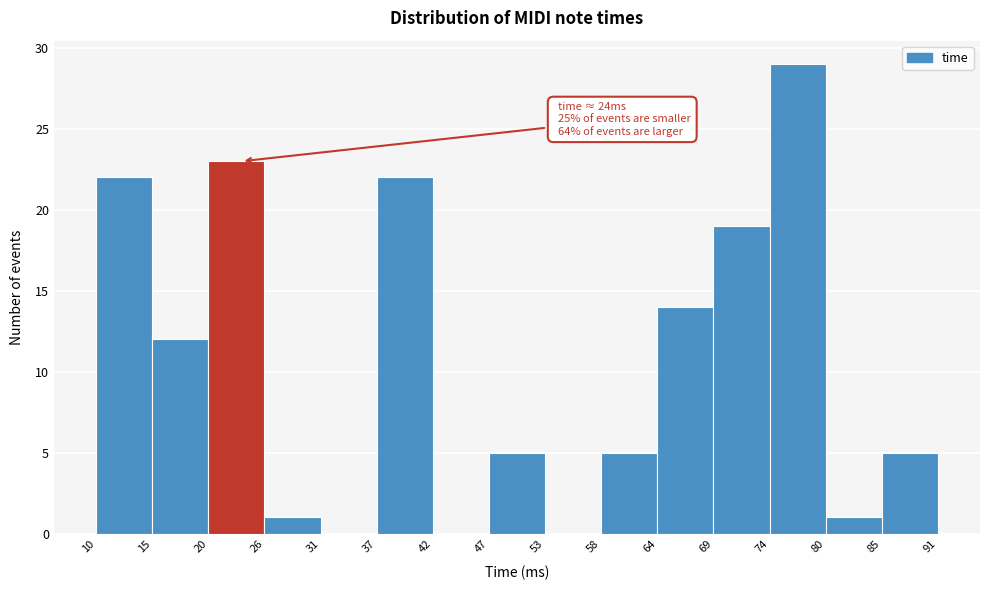

Which range on the x-axis has the tallest bar?

74 to 80